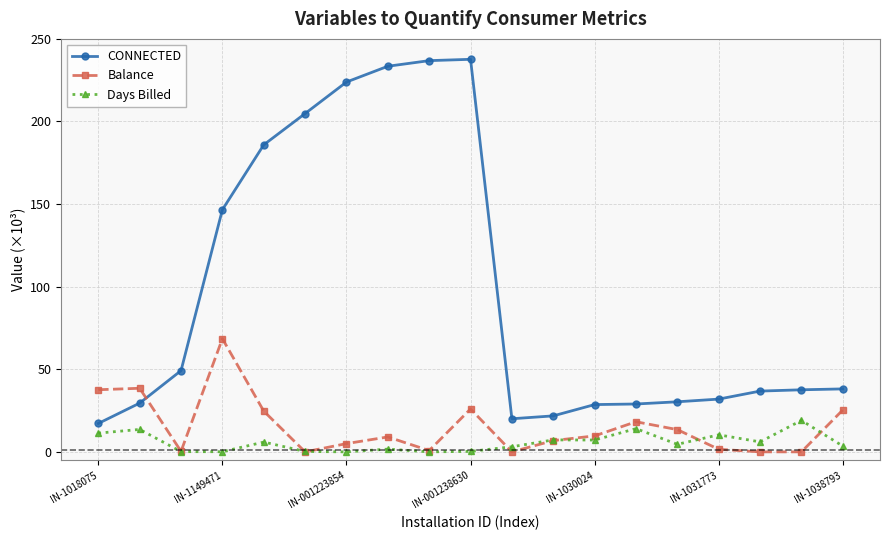

What is the difference between the second highest and minimum values in the Balance series?

38.5